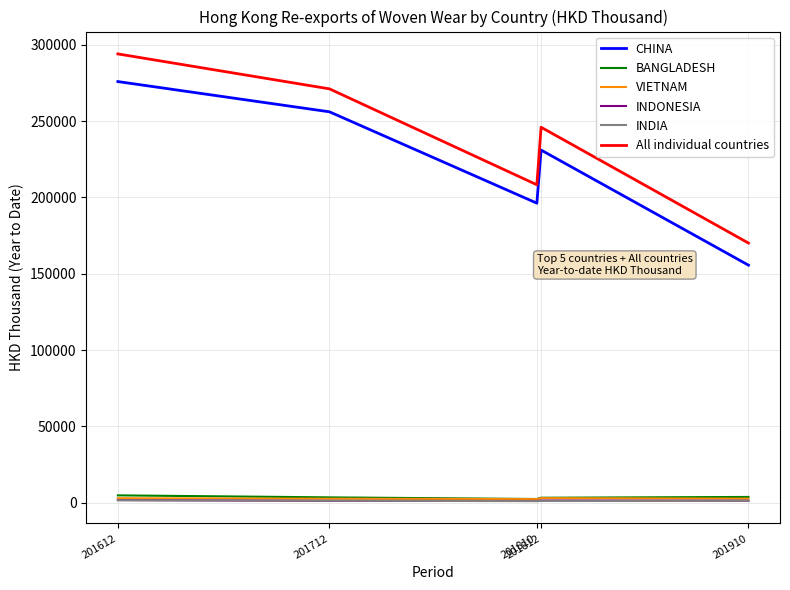

Read the BANGLADESH value at 201810.

2406.4